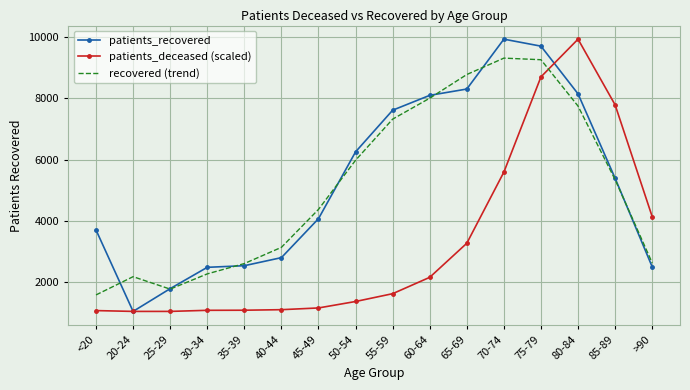

What is the minimum value for recovered (trend)?

1582.0